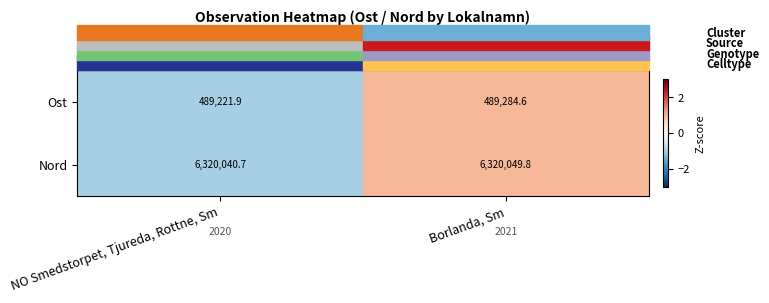

At which label does Nord first exceed 6320049?

Borlanda, Sm